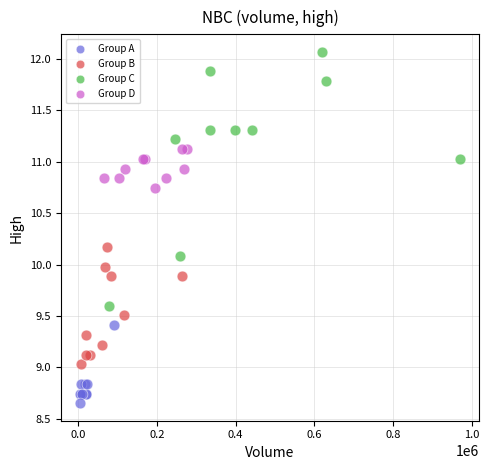

Which series has the widest spread of Y values?

Group C